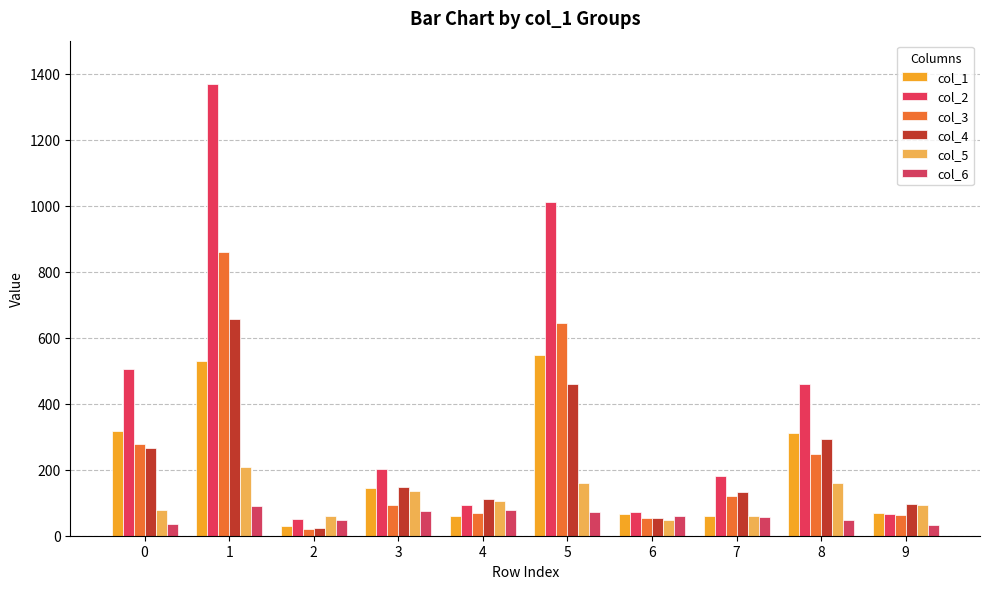

What is the average value of the col_5 series?

110